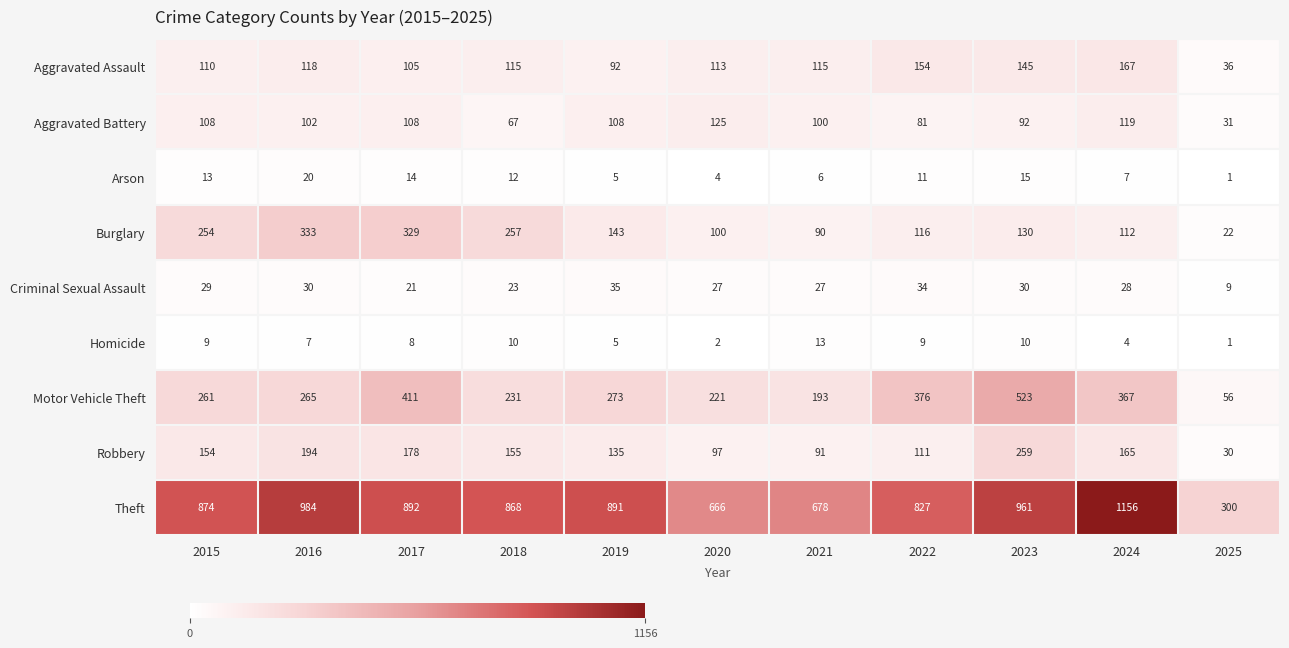

What is the maximum value shown in the chart?

1156